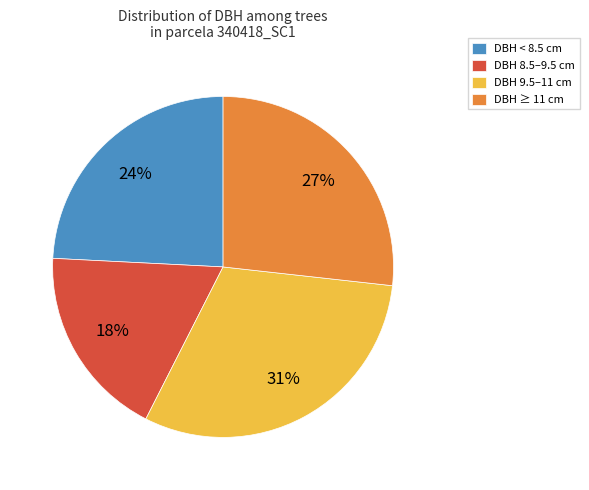

Between DBH < 8.5 cm and DBH 8.5–9.5 cm, which is larger?

DBH < 8.5 cm